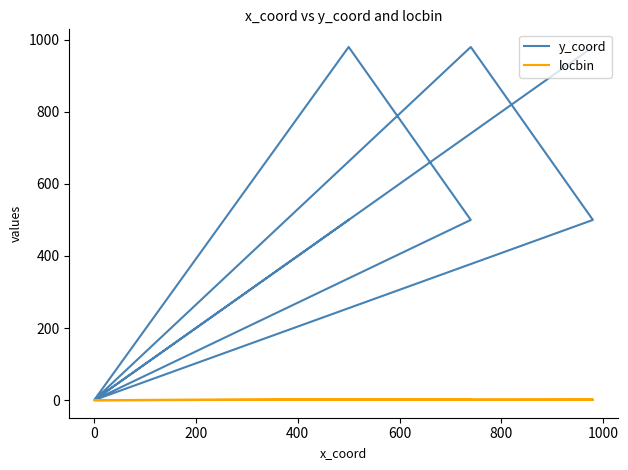

True or false: locbin and y_coord intersect in this chart.

False